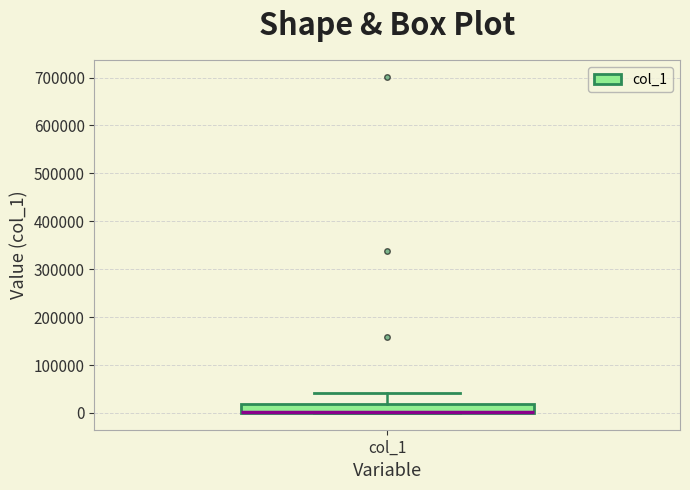

Where does the upper whisker of the box for col_1 end on the y-axis? The values are not printed on the chart, so give them approximately, as read against the axis.

40000